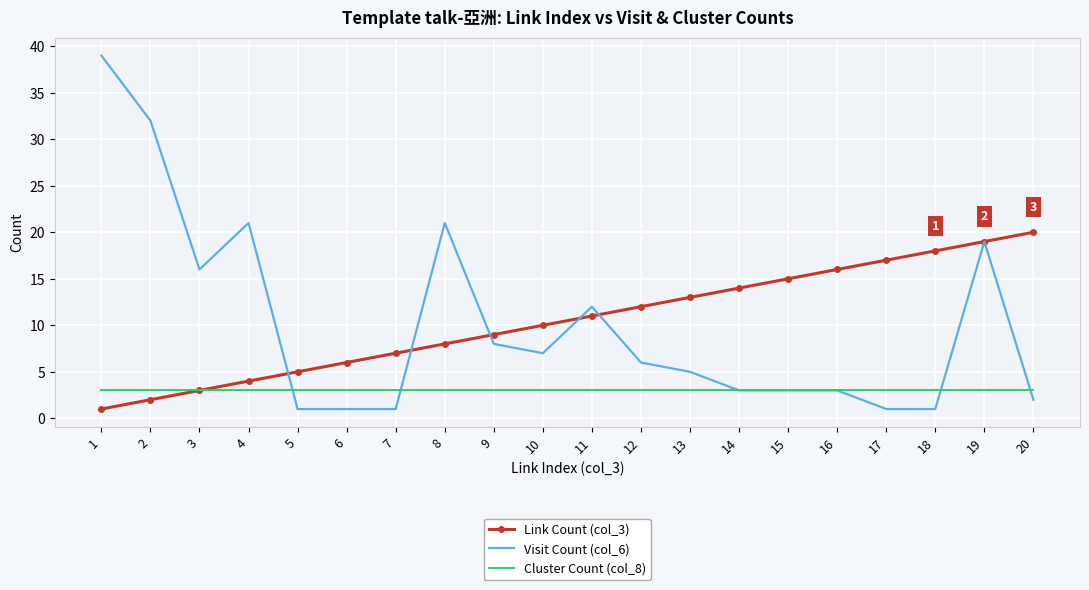

The value of Visit Count (col_6) at 16 is 5. True or false?

False